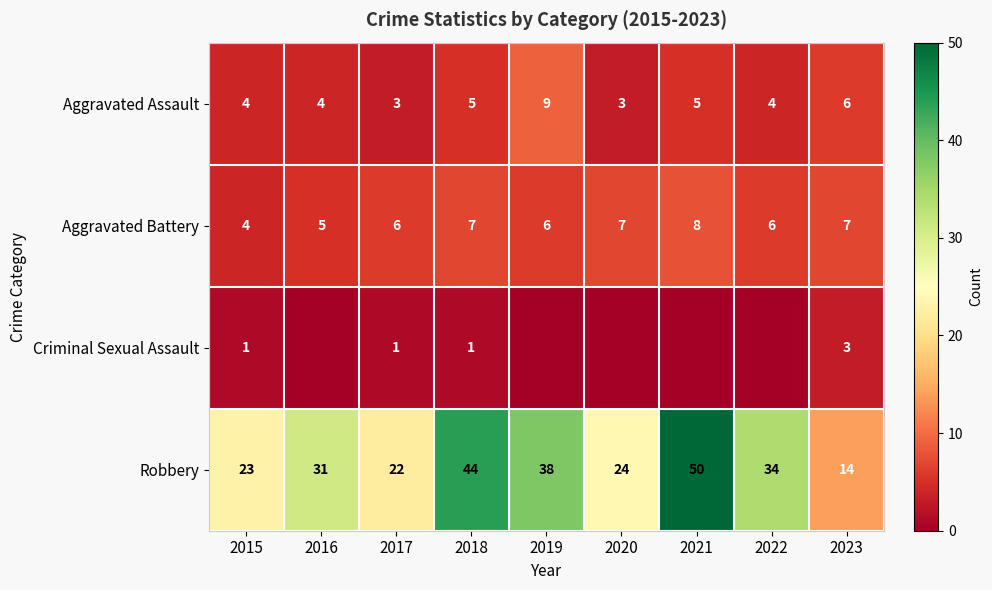

What is the approximate value of Aggravated Assault at 2021?

5